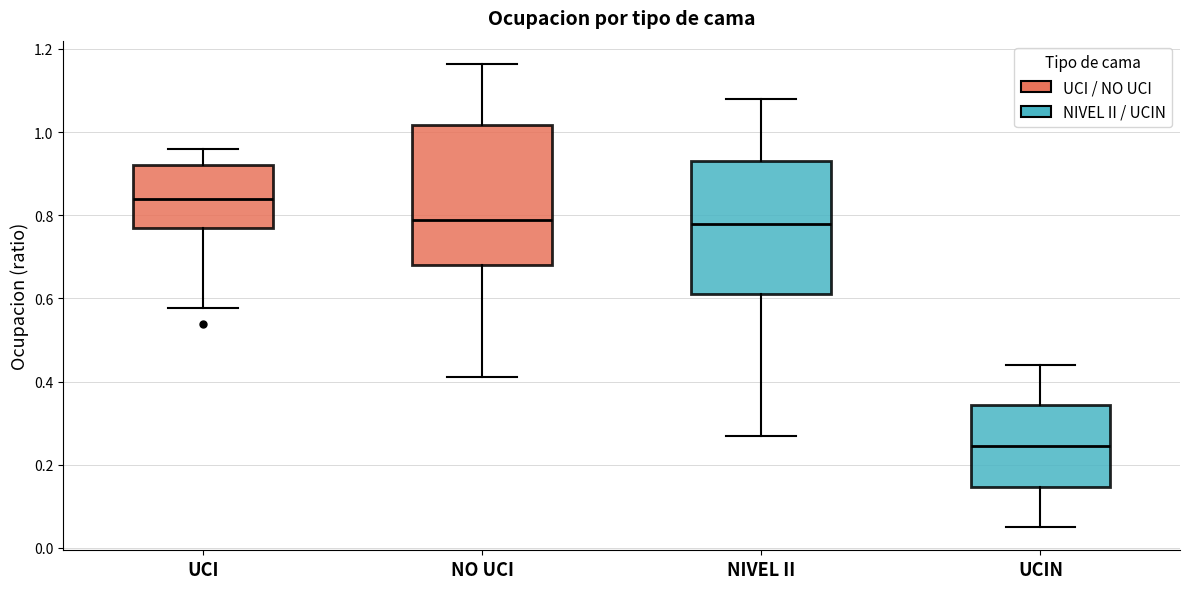

Reading left to right, read every box against the y-axis: the position of its median line, the range the box covers, and the ends of its whiskers. The values are not printed on the chart, so give them approximately, as read against the axis.

UCI: median 0.84, box 0.76 to 0.92, whiskers 0.58 to 0.96
NO UCI: median 0.78, box 0.68 to 1.02, whiskers 0.42 to 1.16
NIVEL II: median 0.78, box 0.62 to 0.94, whiskers 0.26 to 1.08
UCIN: median 0.24, box 0.14 to 0.34, whiskers 0.06 to 0.44